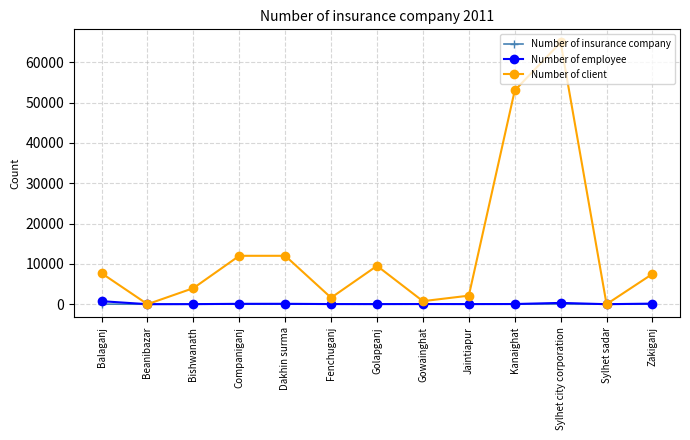

What is the difference between the Number of client values at Beanibazar and Sylhet city corporation?

64911